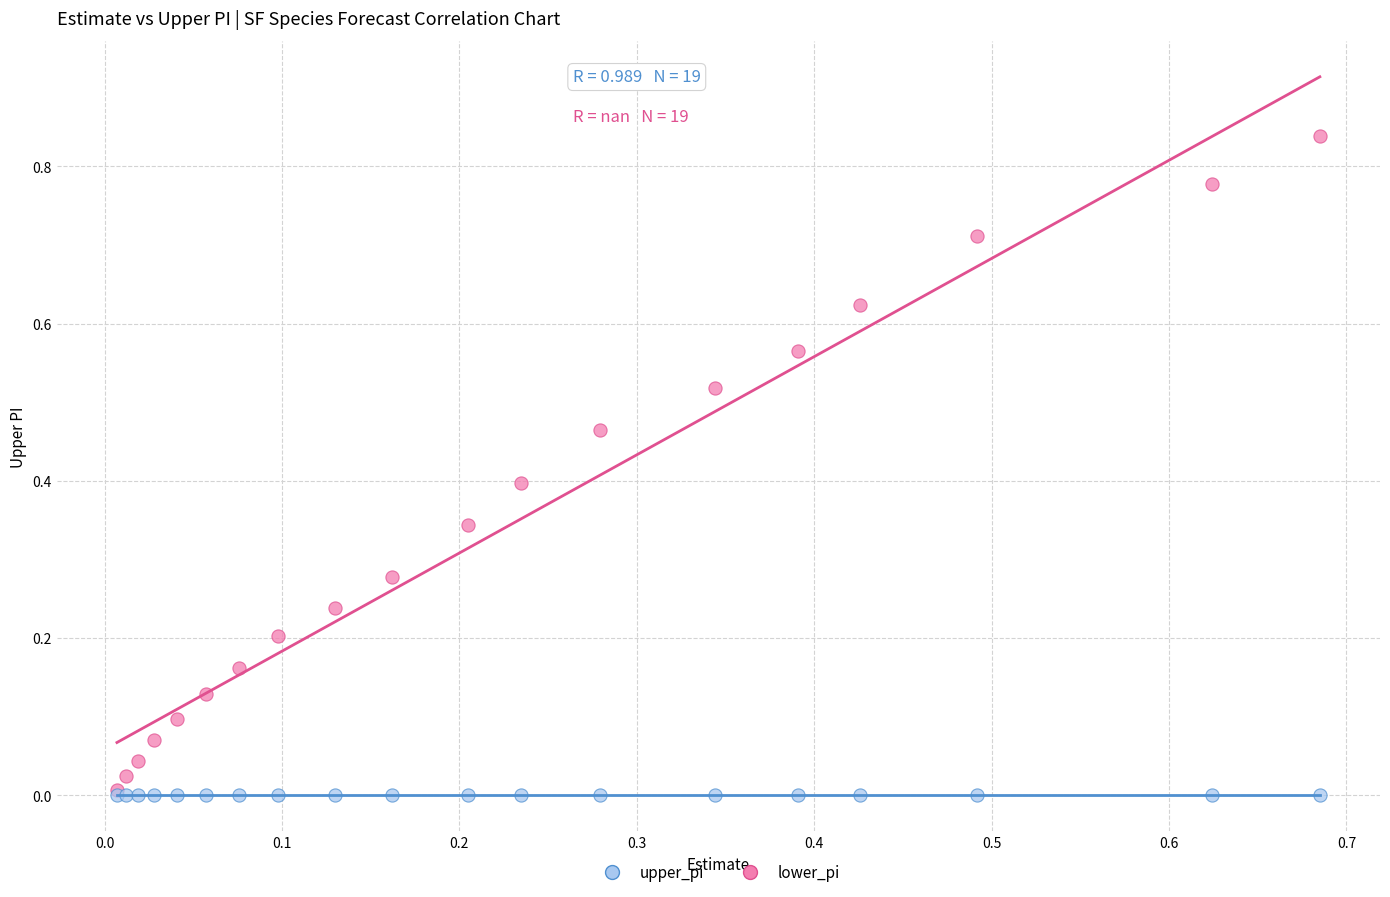

What are all the series names shown in the legend?

upper_pi, lower_pi